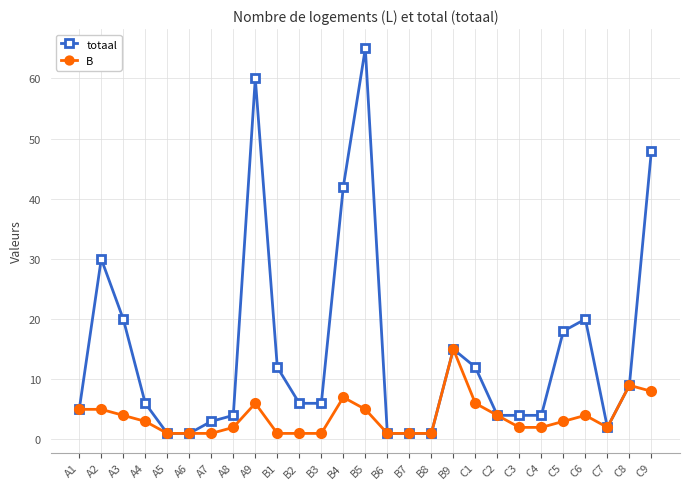

True or false: totaal has a value of 18 at C5.

True